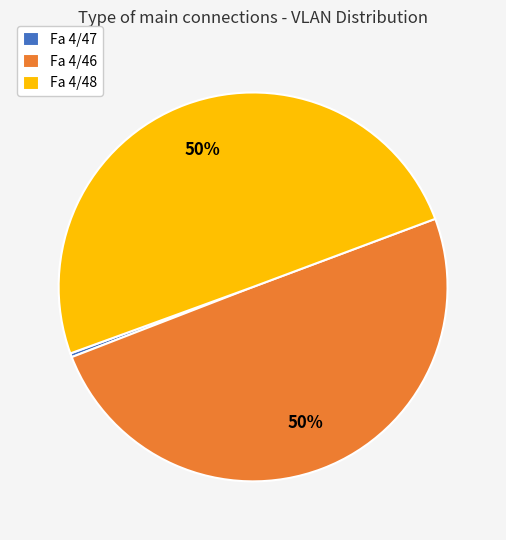

Is it true that Fa 4/48 is 60% of the pie?

False